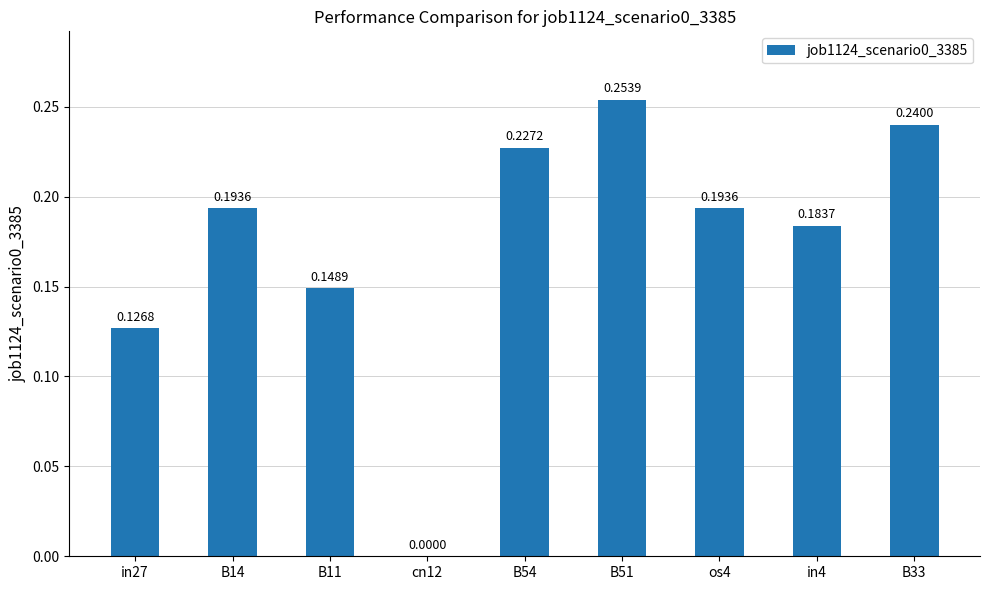

Between B11 and in27, which is larger?

B11